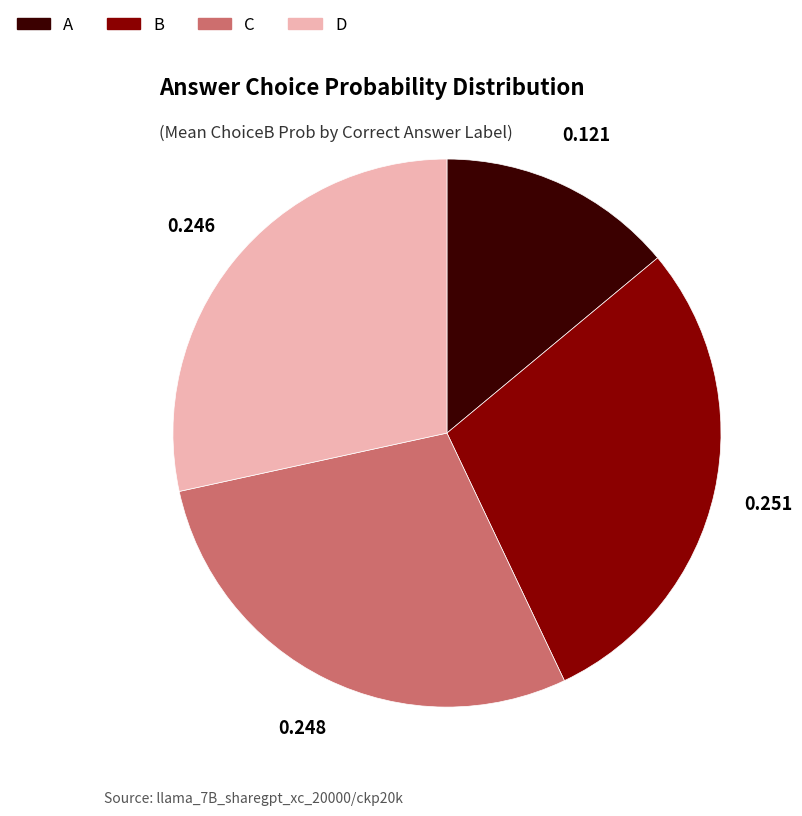

How many slices are in this pie chart?

4